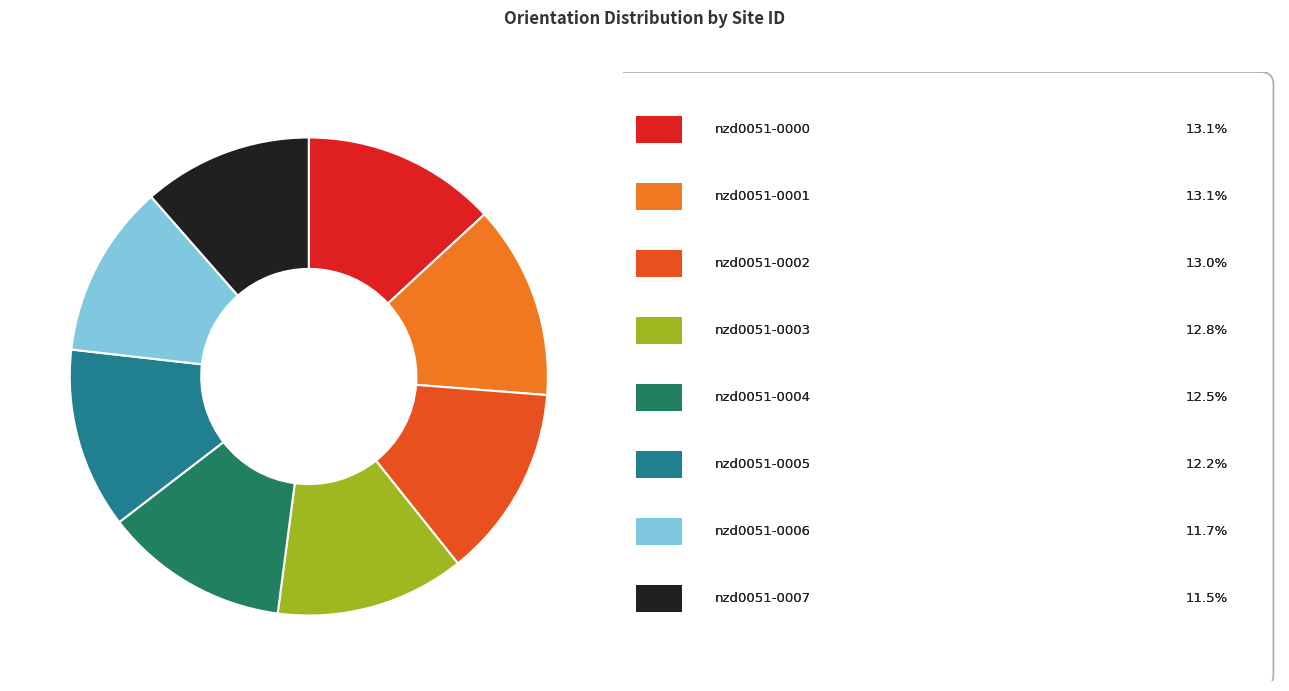

Is there any slice that represents more than half of the pie?

No